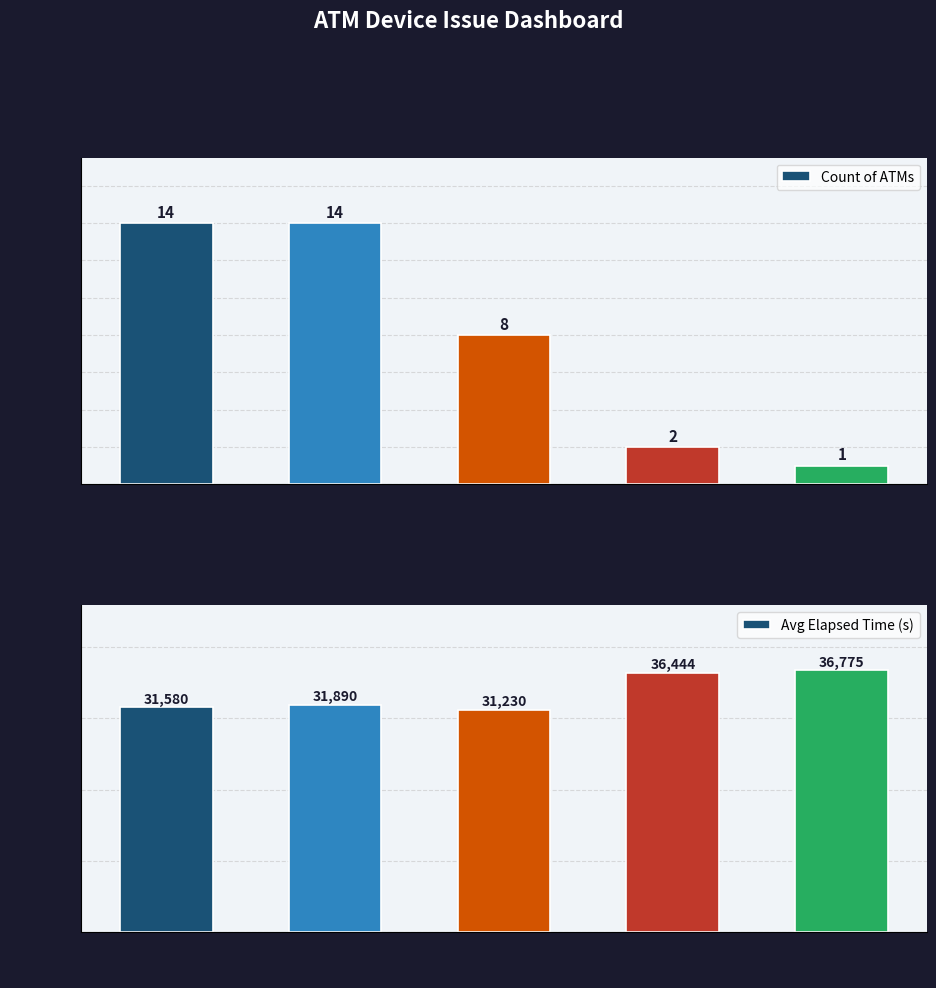

What is the difference between the Count of ATMs values at Bill_acceptor_status and Printer_status?

1